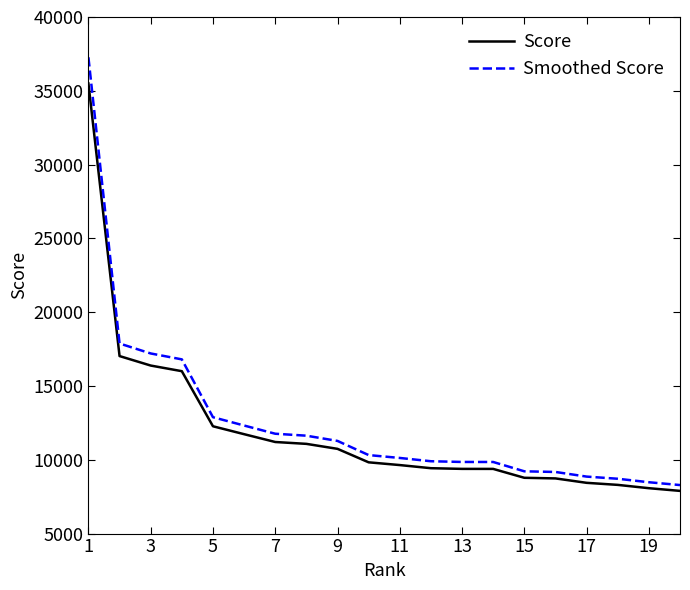

How many values in the Smoothed Score series are below 10319?

10